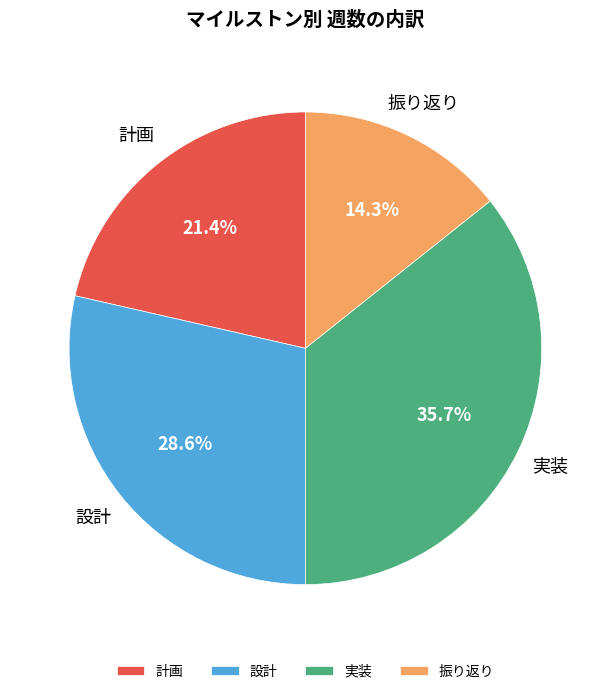

Does 振り返り account for over 50% of the chart?

No